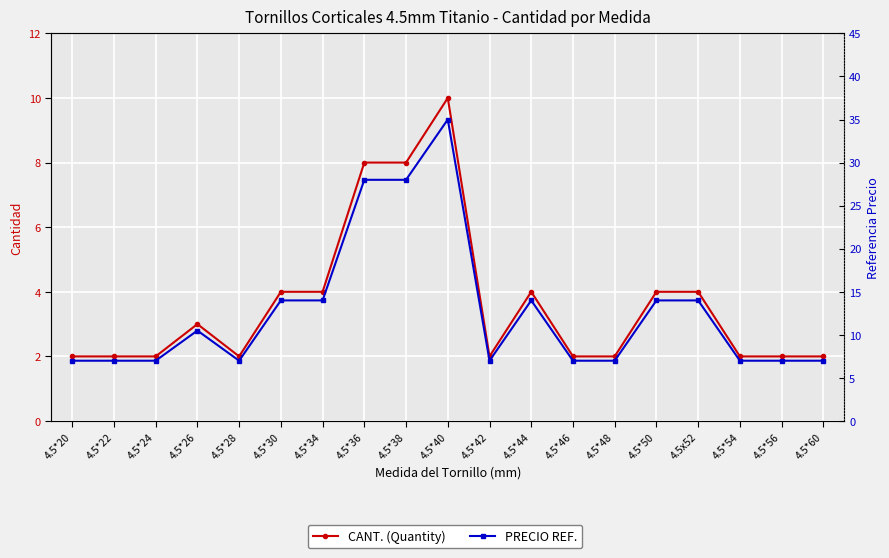

Read the CANT. (Quantity) value at 4.5*36.

8.0